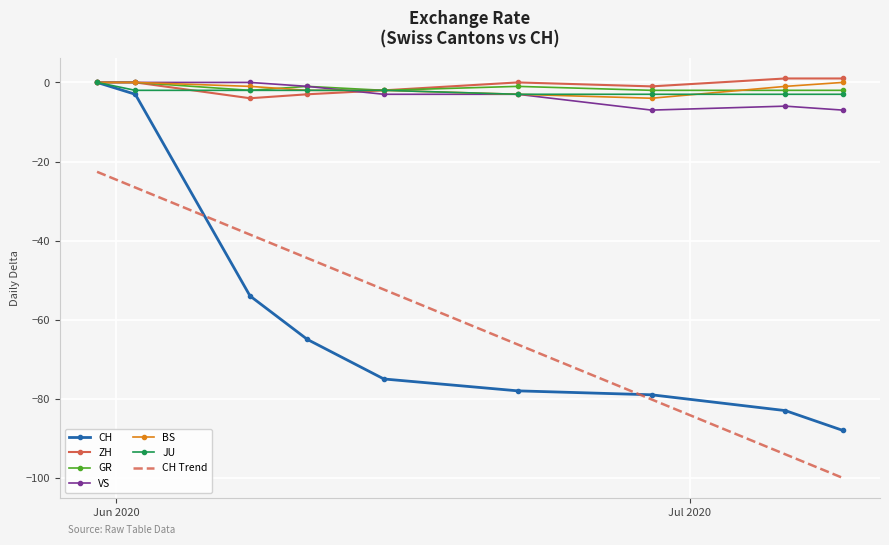

What is the lowest value of the CH Trend series?

-100.0